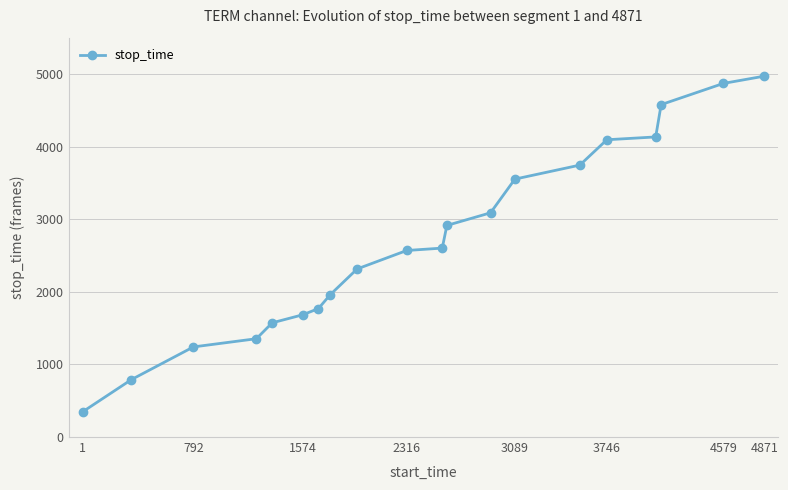

How many lines are shown in the chart?

1